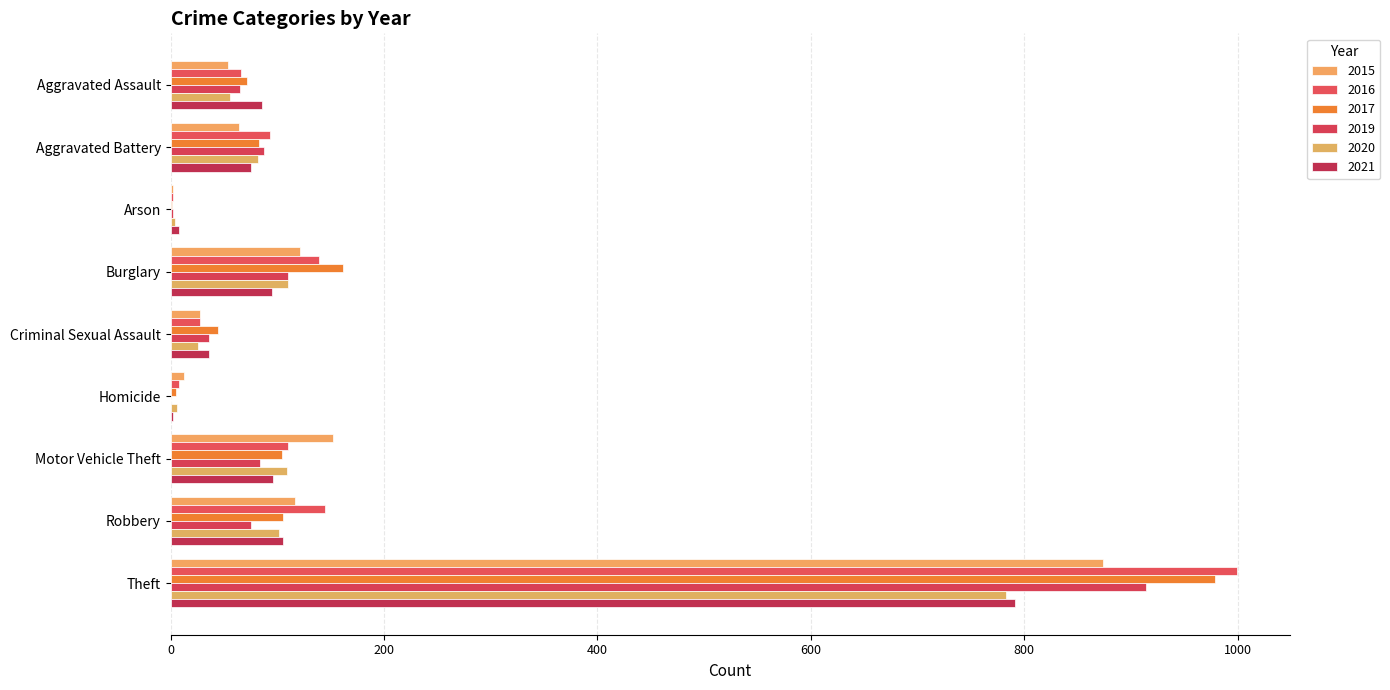

Reading left to right, extract all data points from this chart.

2015: 54	64	2	121	28	13	152	117	874
2016: 66	93	2	139	28	8	110	145	999
2017: 72	83	1	162	44	5	104	105	979
2019: 65	88	2	110	36	0	84	75	914
2020: 56	82	4	110	26	6	109	102	783
2021: 86	75	8	95	36	2	96	105	791